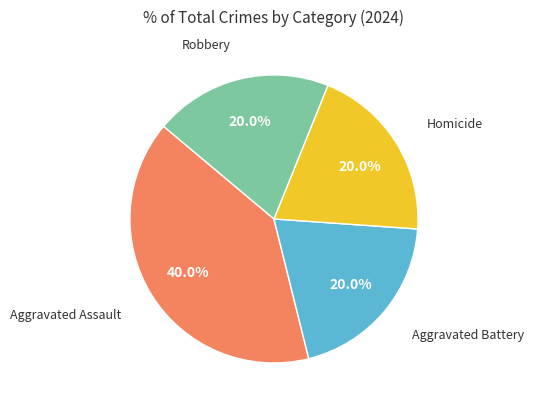

Does any single category account for the majority?

No